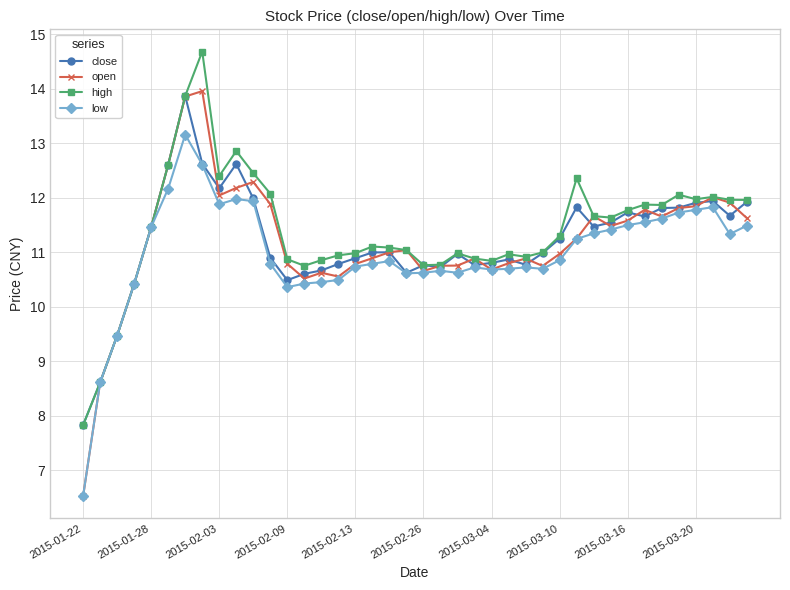

Which series has the largest range (max minus min)?

open